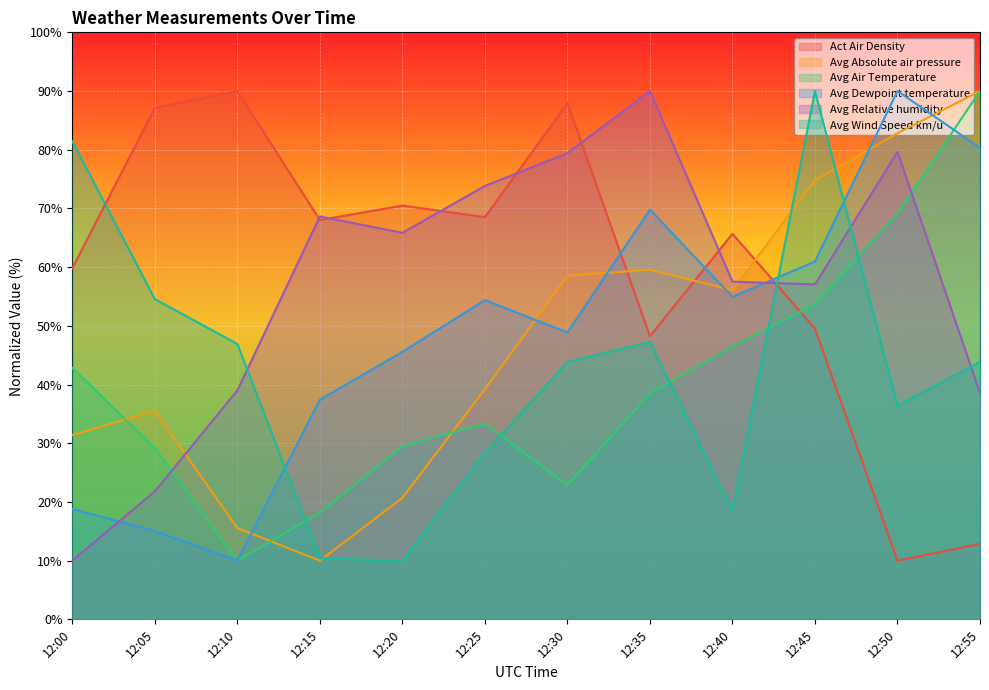

How many lines are shown in the chart?

6